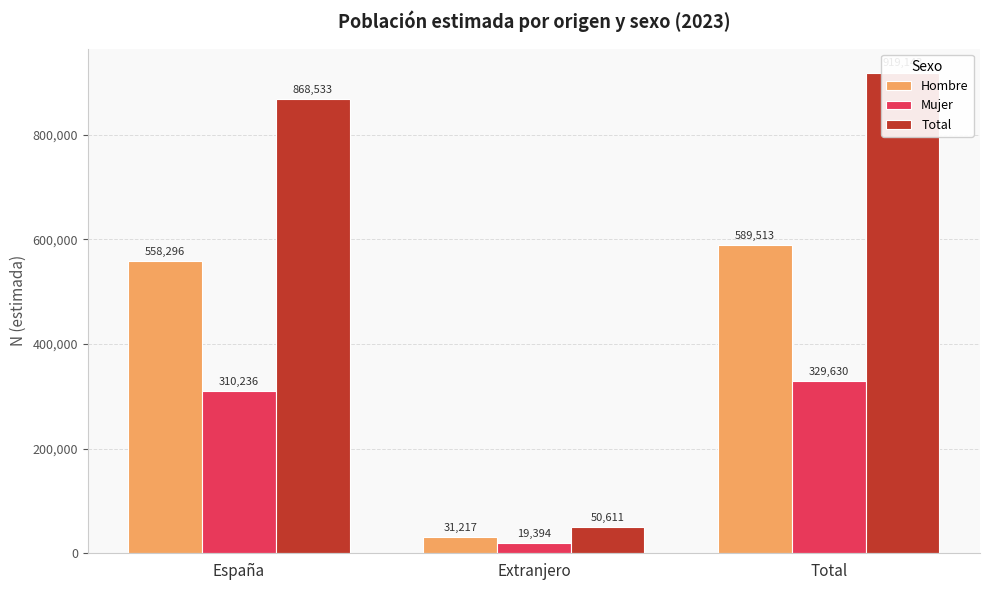

What position from the right is España?

3